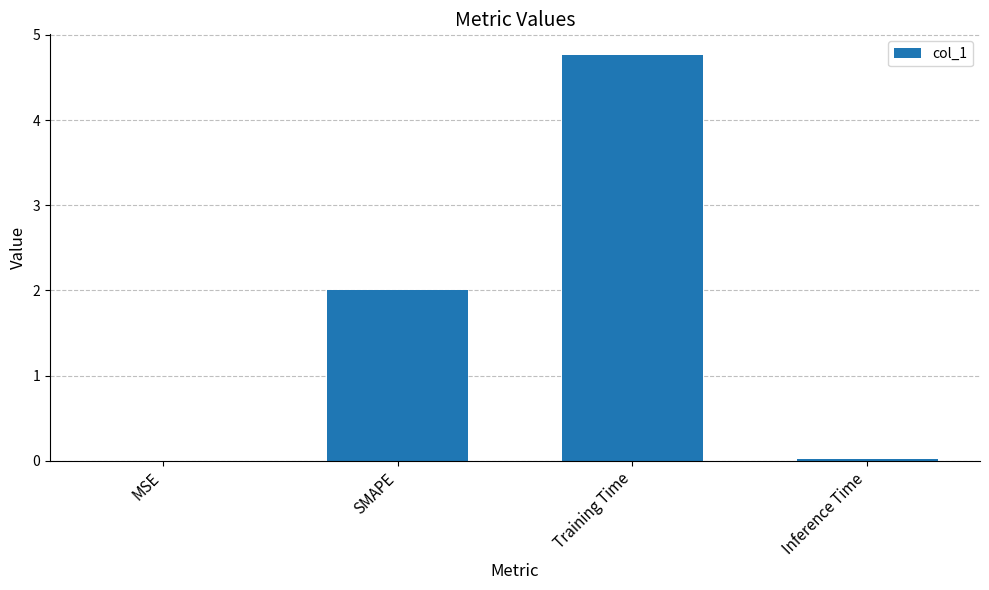

Is it true that the value at Training Time is 8.2?

False